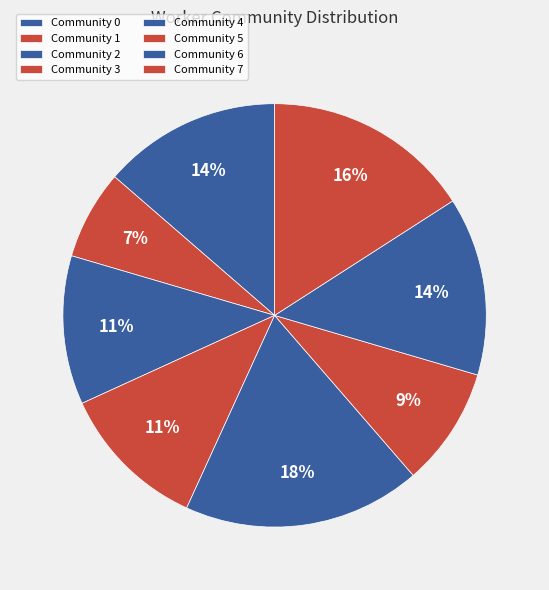

What percentage is the Community 7 slice, to the nearest percent?

16%